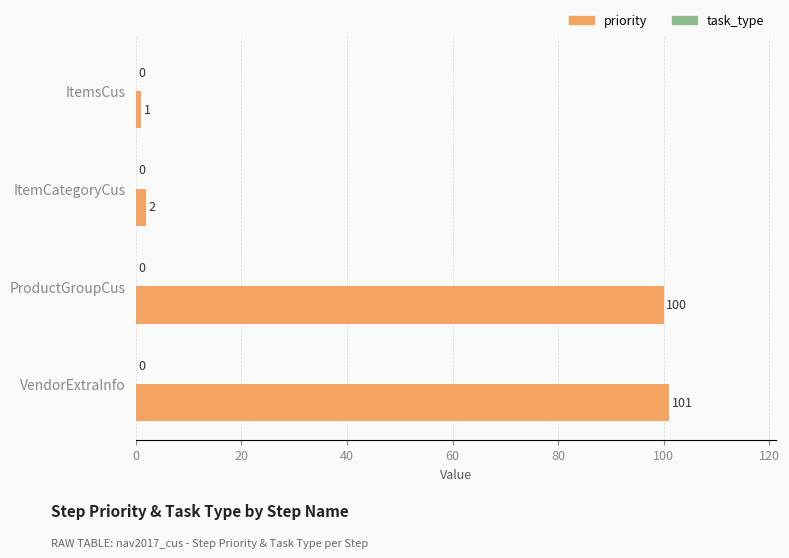

Which has a higher value, ItemsCus or ProductGroupCus?

ProductGroupCus